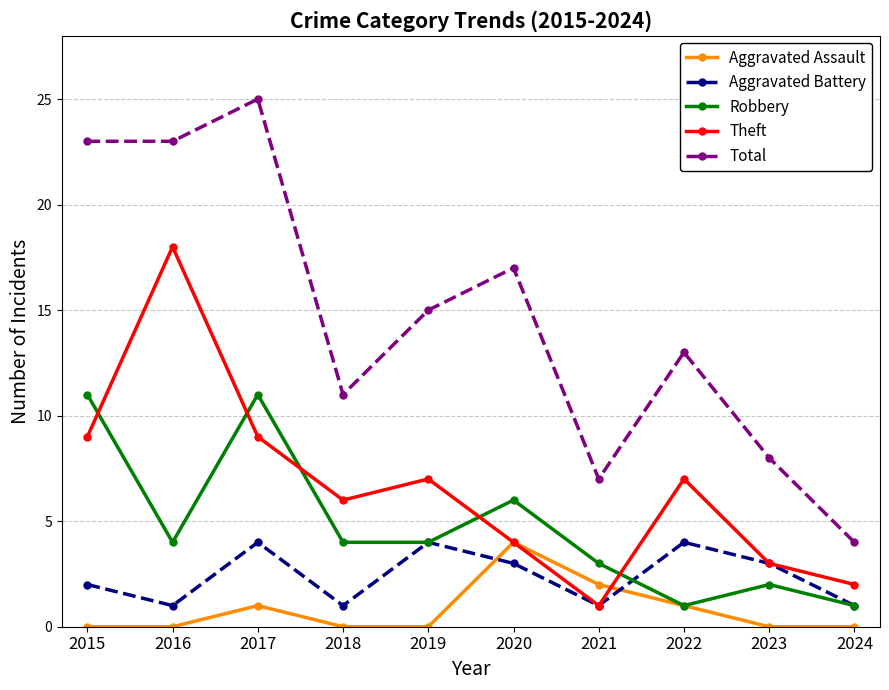

How many categories are shown in the chart?

10